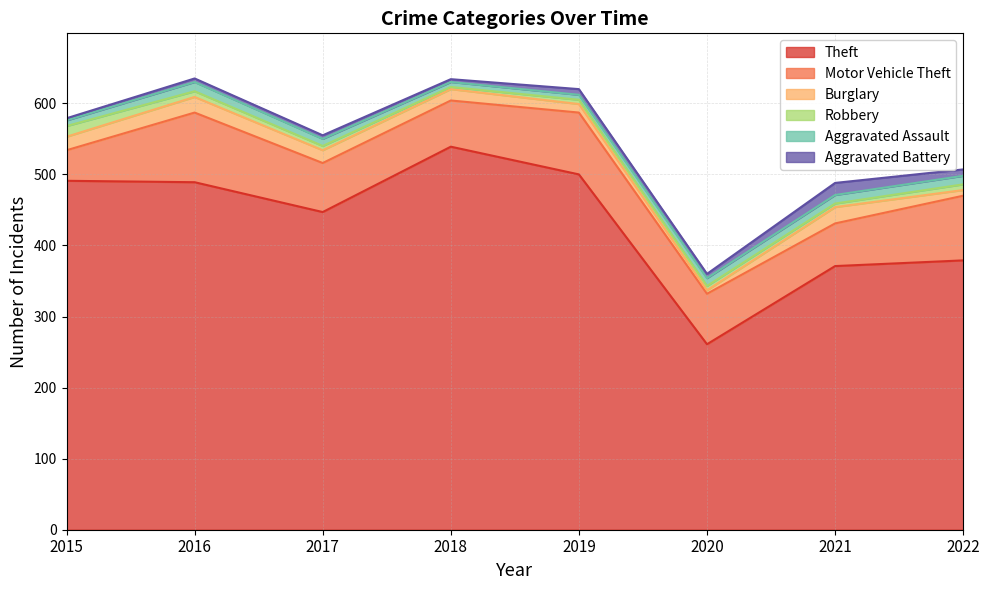

True or false: Robbery has more than 1 points higher than both neighbors.

False